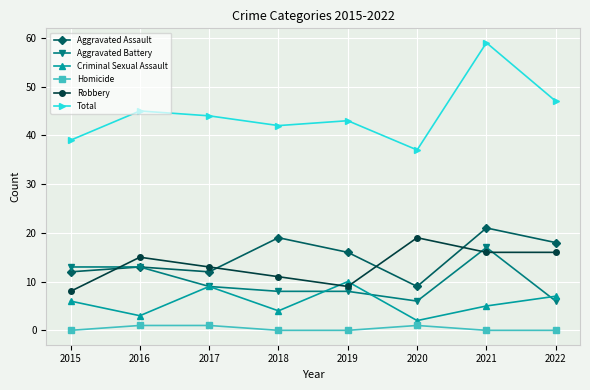

What is the minimum value for Total?

37